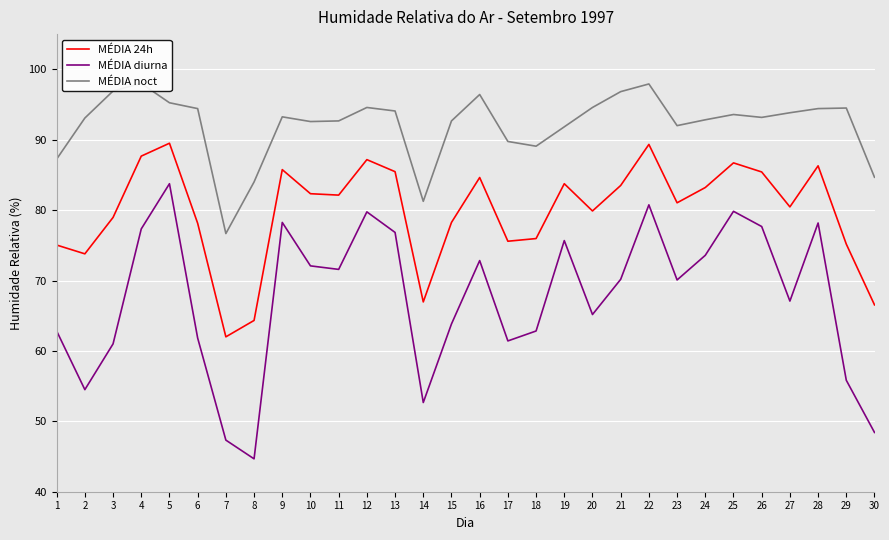

Which series has the widest spread of values?

MÉDIA diurna